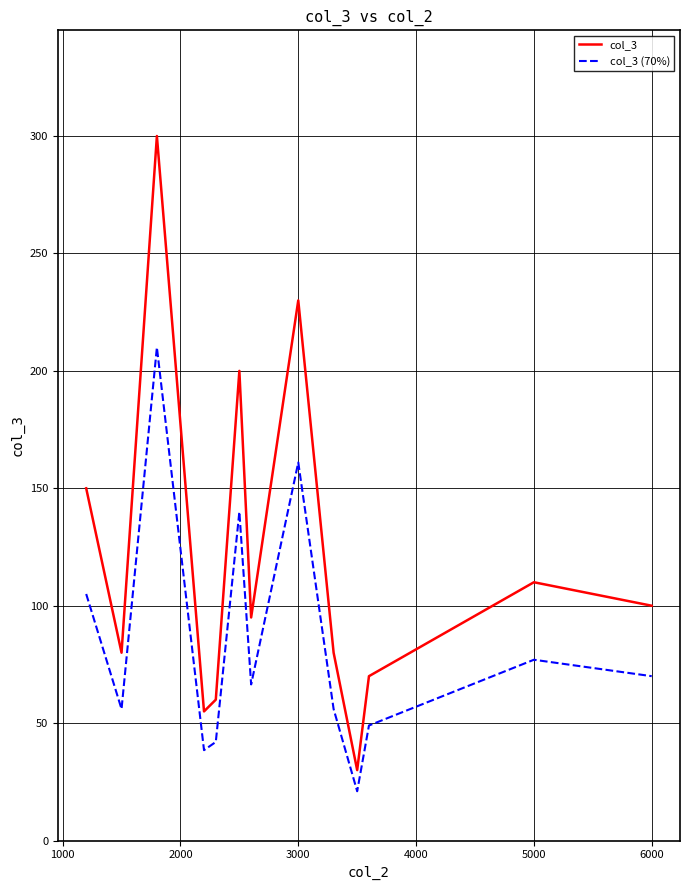

List the series in order of their peak value, lowest first.

col_3 (70%), col_3